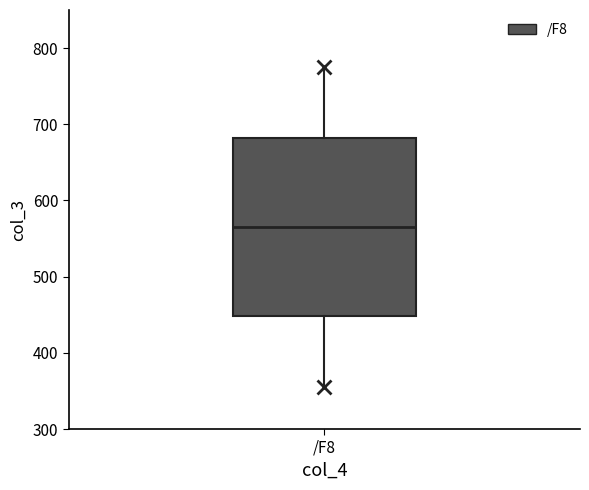

Where does the median line of the box for /F8 sit on the y-axis? The values are not printed on the chart, so give them approximately, as read against the axis.

570